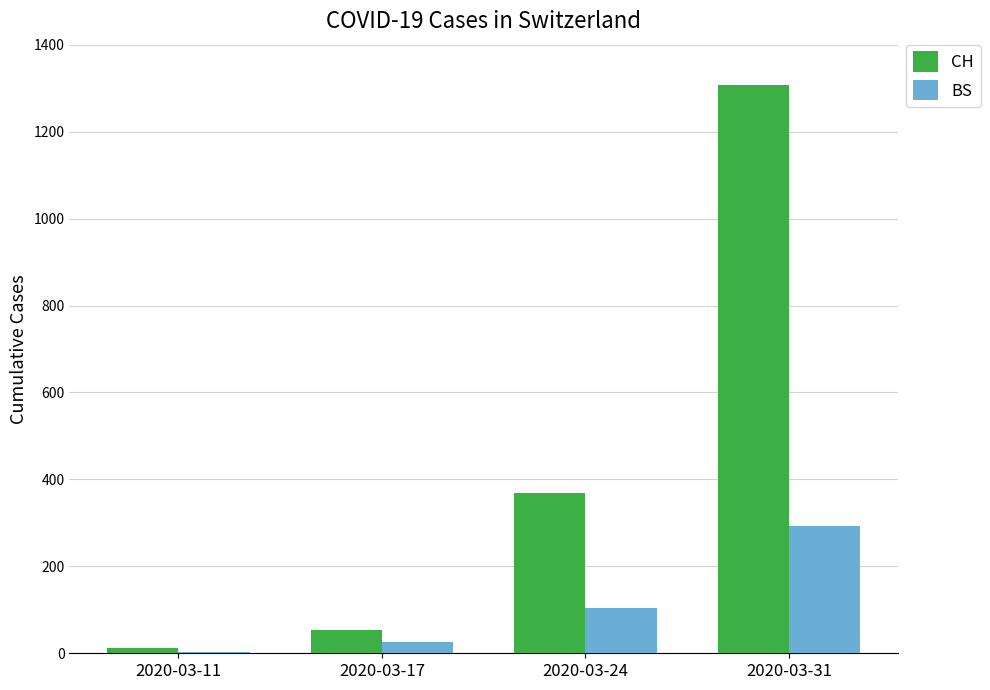

Does the chart contain stacked bars?

No